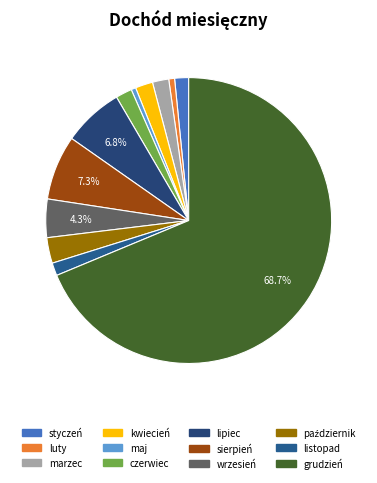

Count the number of slices in the pie.

12